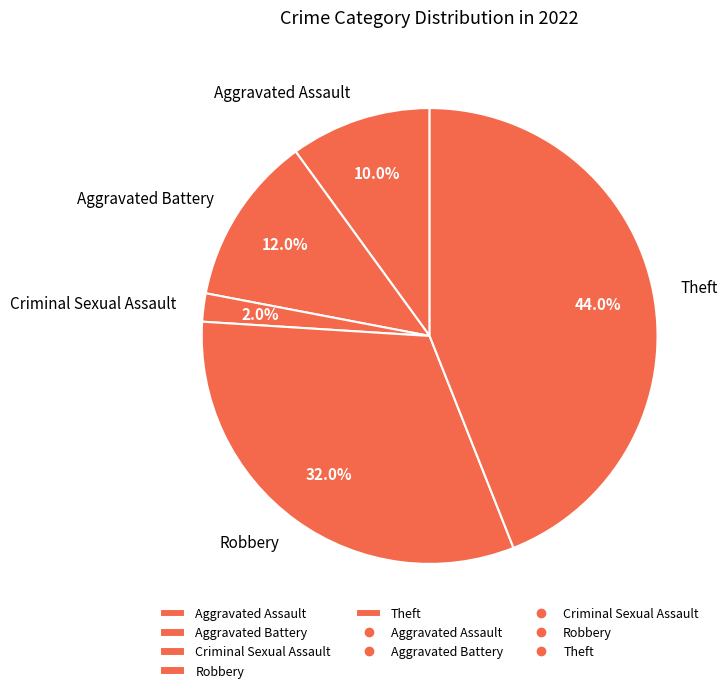

Does Aggravated Assault account for over 50% of the chart?

No